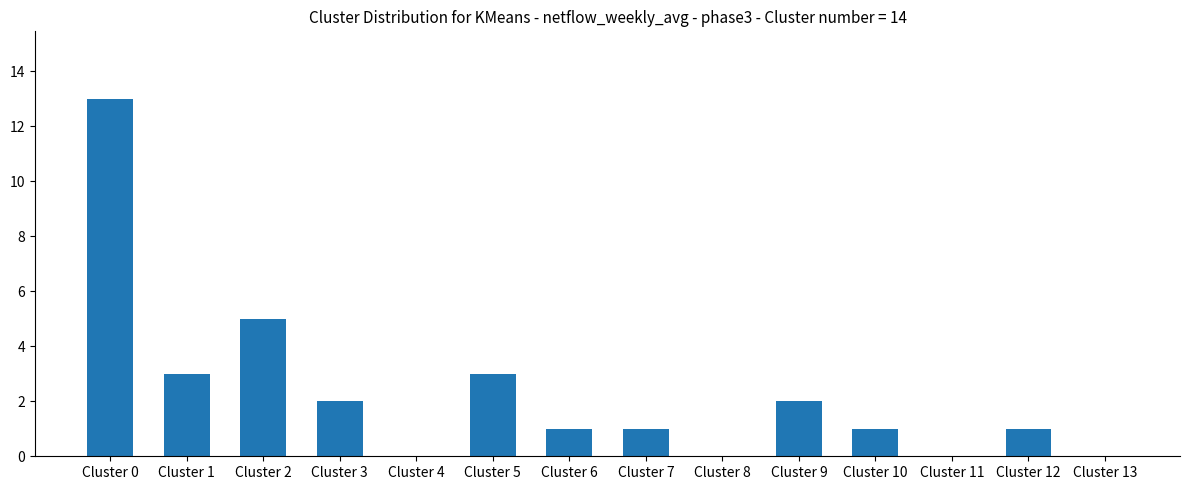

Which has a higher value, Cluster 3 or Cluster 12?

Cluster 3